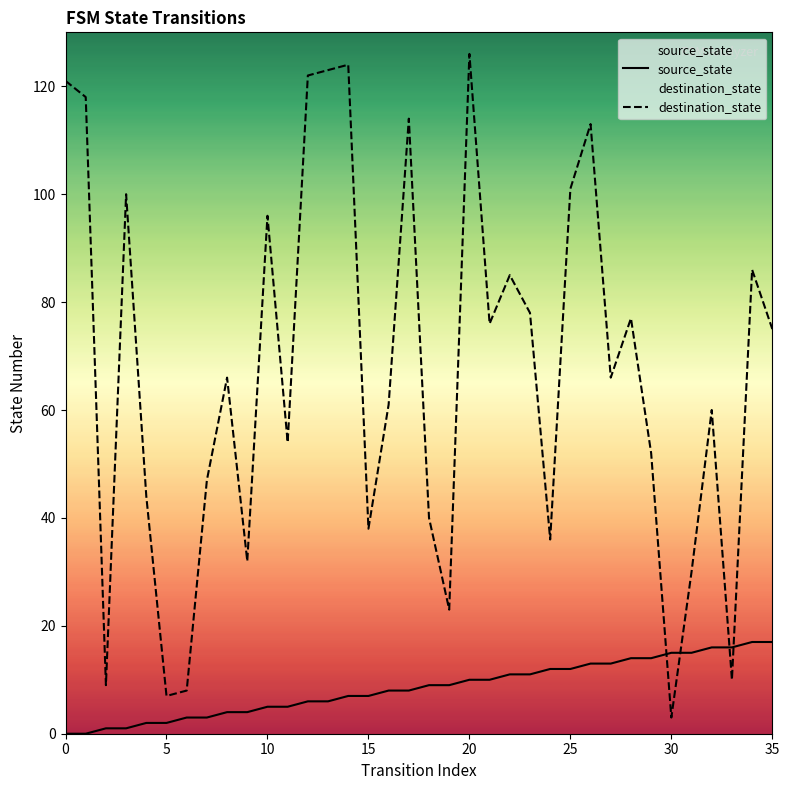

How many intersections are there between destination_state and source_state?

4